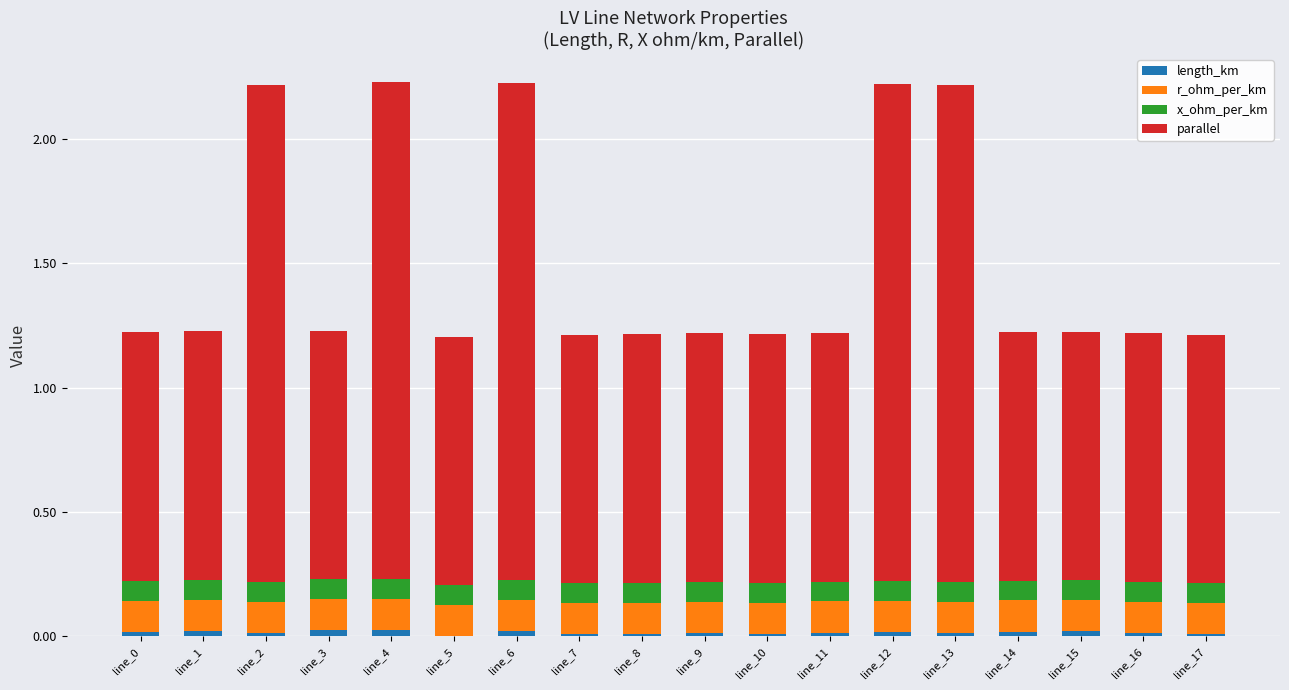

At line_8, list the series in order from largest to smallest.

parallel, r_ohm_per_km, x_ohm_per_km, length_km